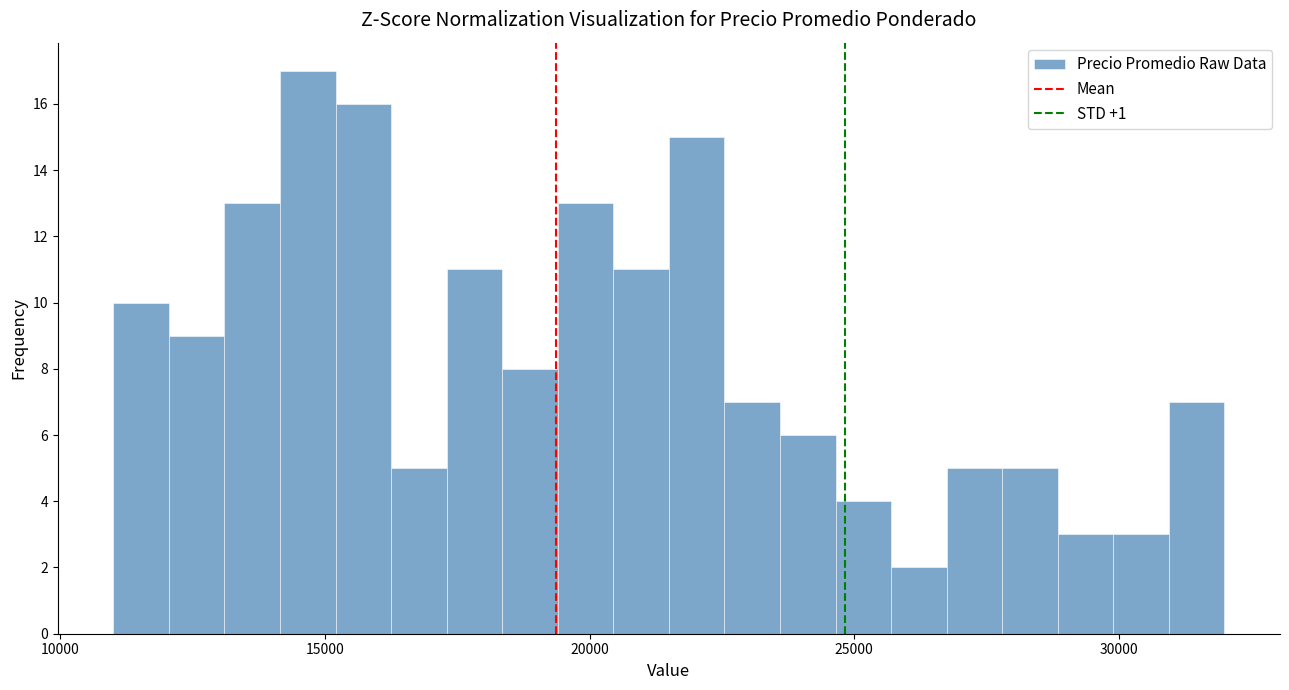

Read against the x-axis, roughly where is the centre of the tallest bar?

14500